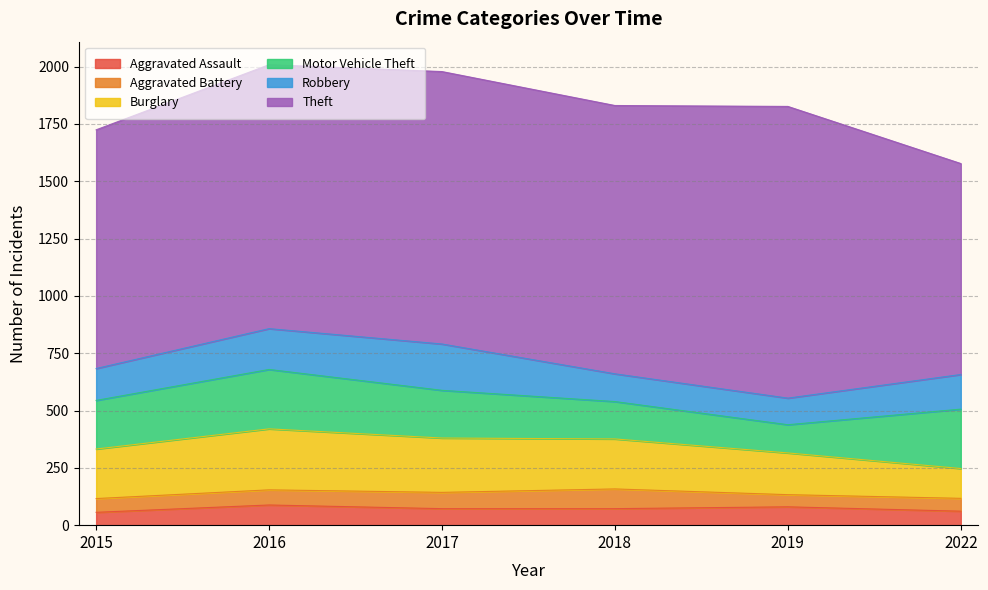

Is it true that Robbery equals 151 at 2022?

True